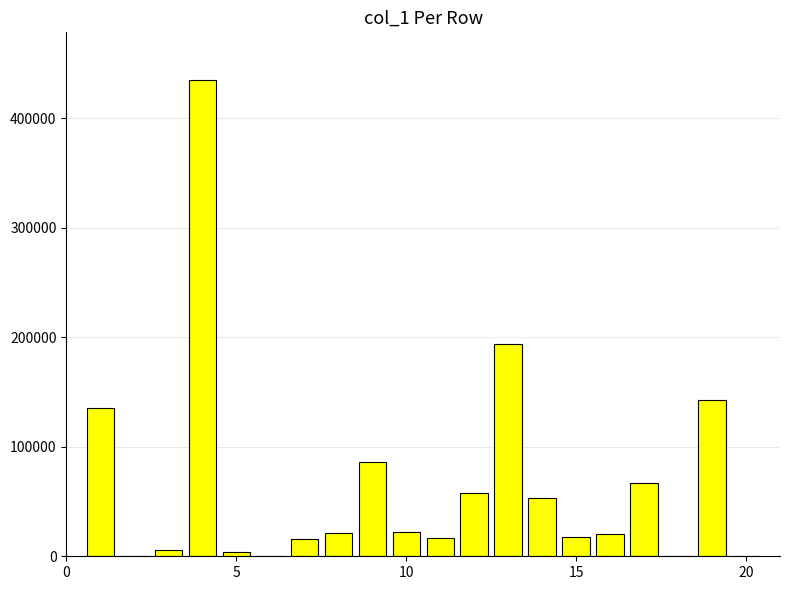

What is the sum of all values?

1296006